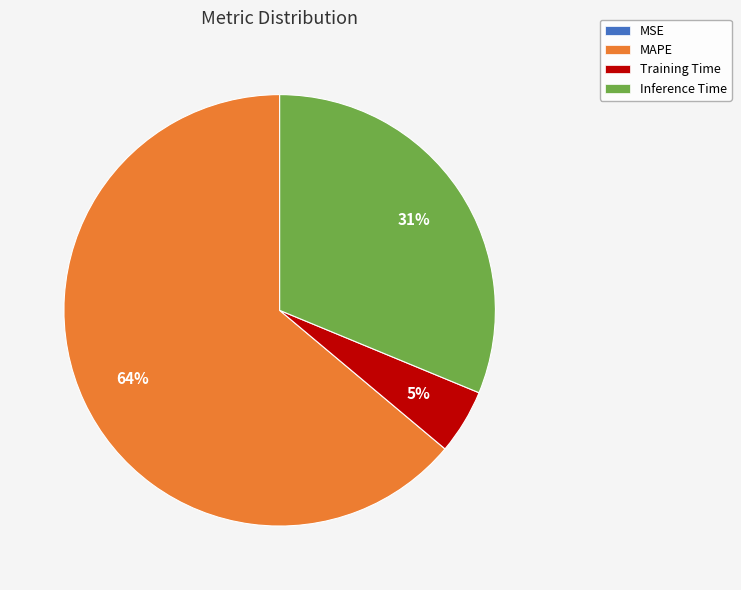

True or false: Inference Time accounts for 16% of the total.

False